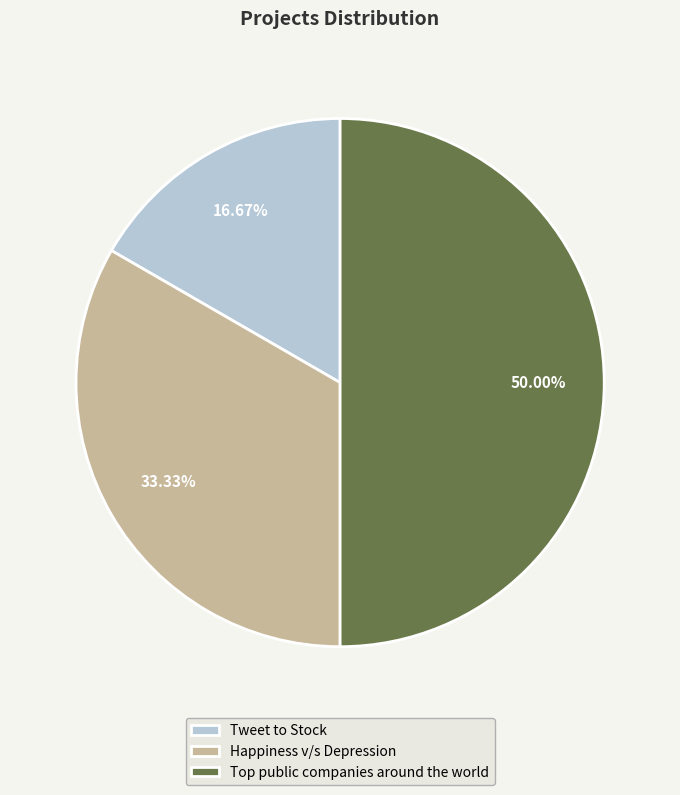

Rank the categories by value from highest to lowest.

Top public companies around the world, Happiness v/s Depression, Tweet to Stock